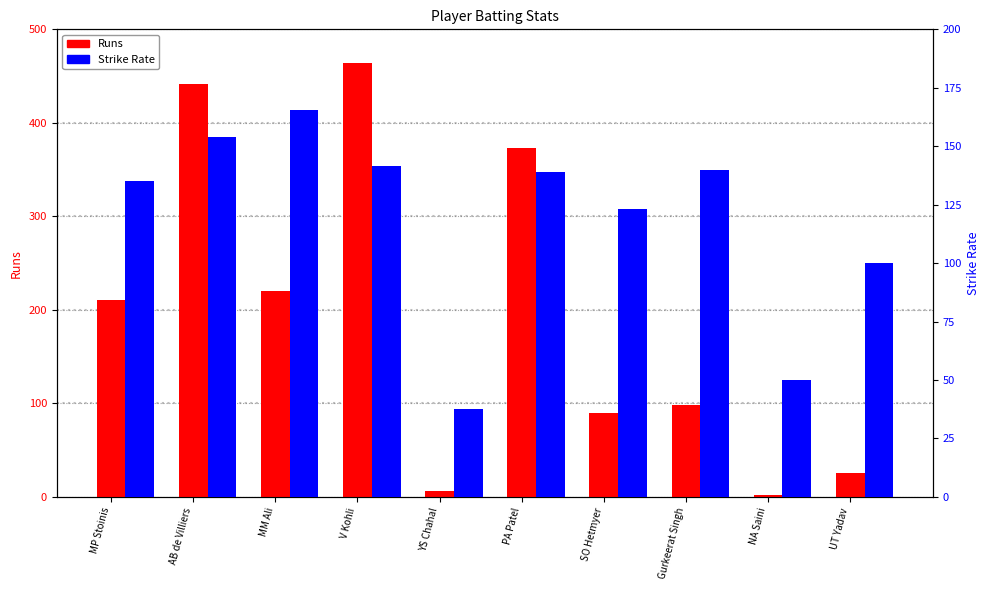

What is the minimum value for Strike Rate?

37.5